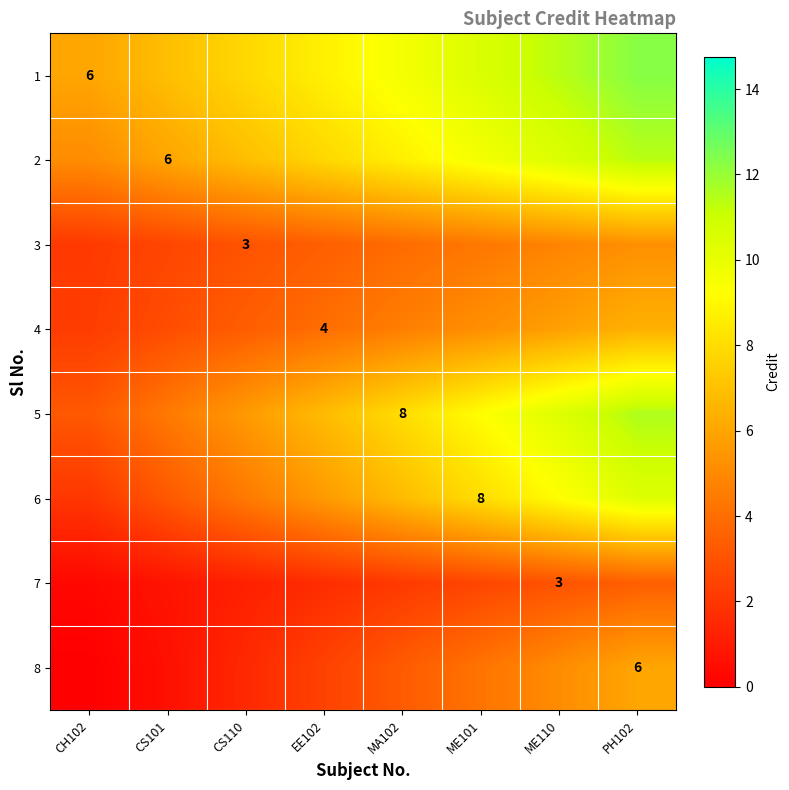

Is the value of 4 at EE102 greater than the value of 5 at MA102?

No